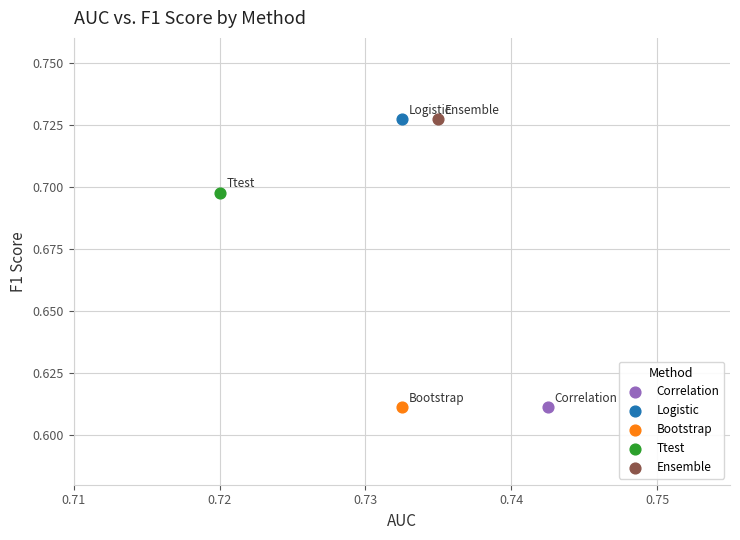

What are all the series names shown in the legend?

Correlation, Logistic, Bootstrap, Ttest, Ensemble